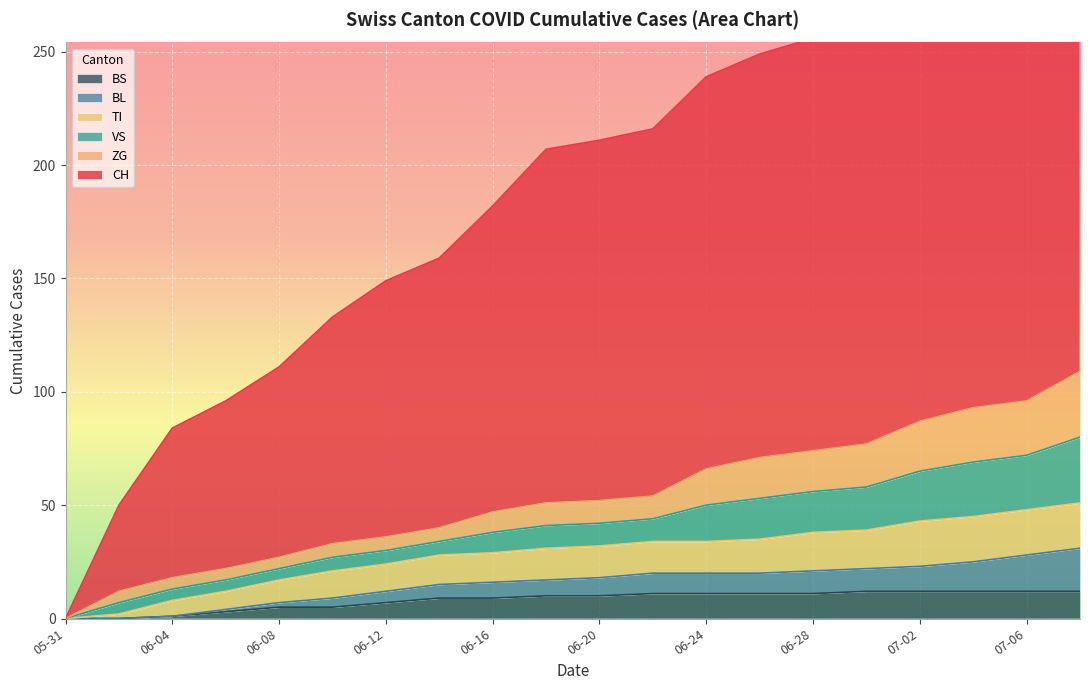

At which label does BS first exceed 10?

2020-06-22